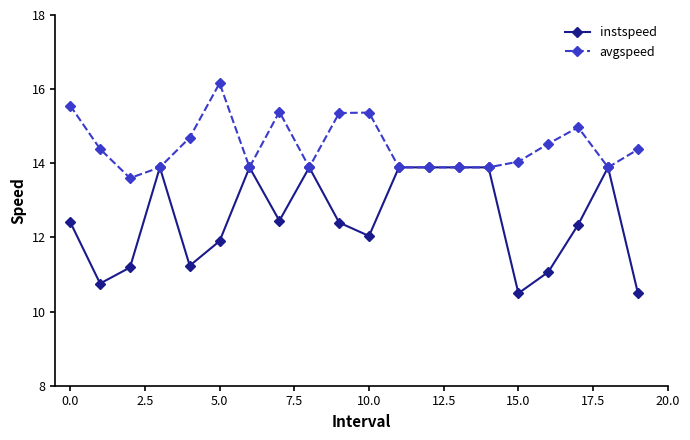

What is the value of the instspeed point at the 12th from the left?

13.9